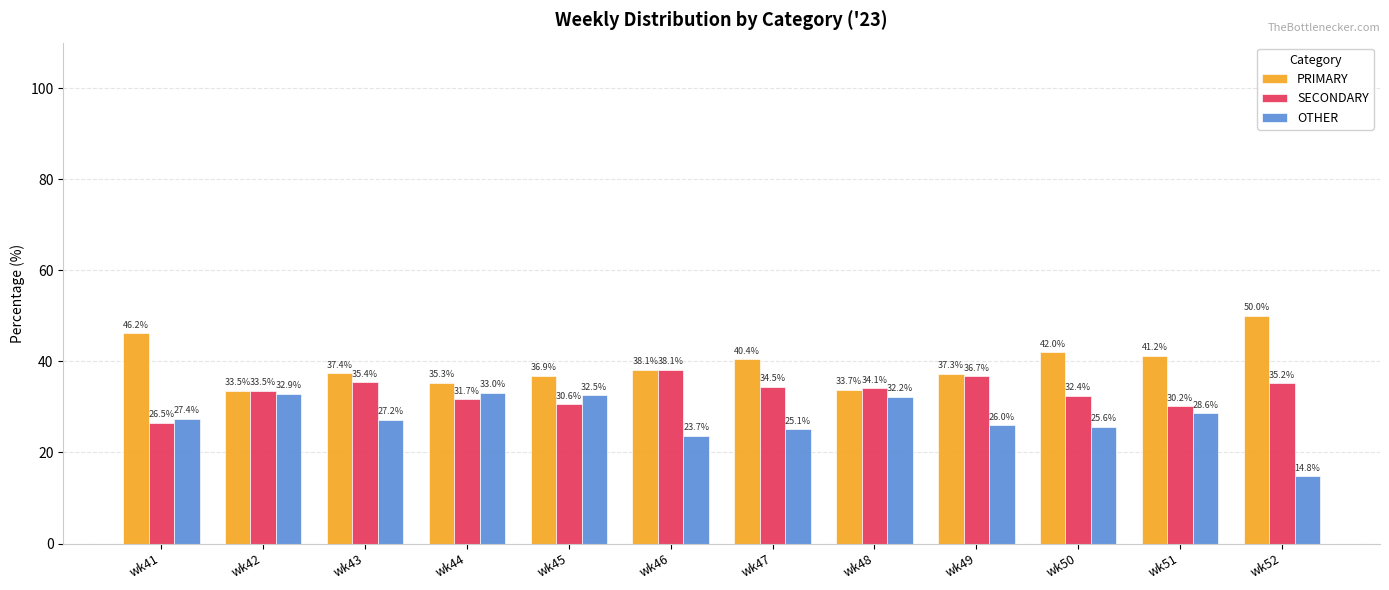

At how many categories does at least one series exceed 24?

12